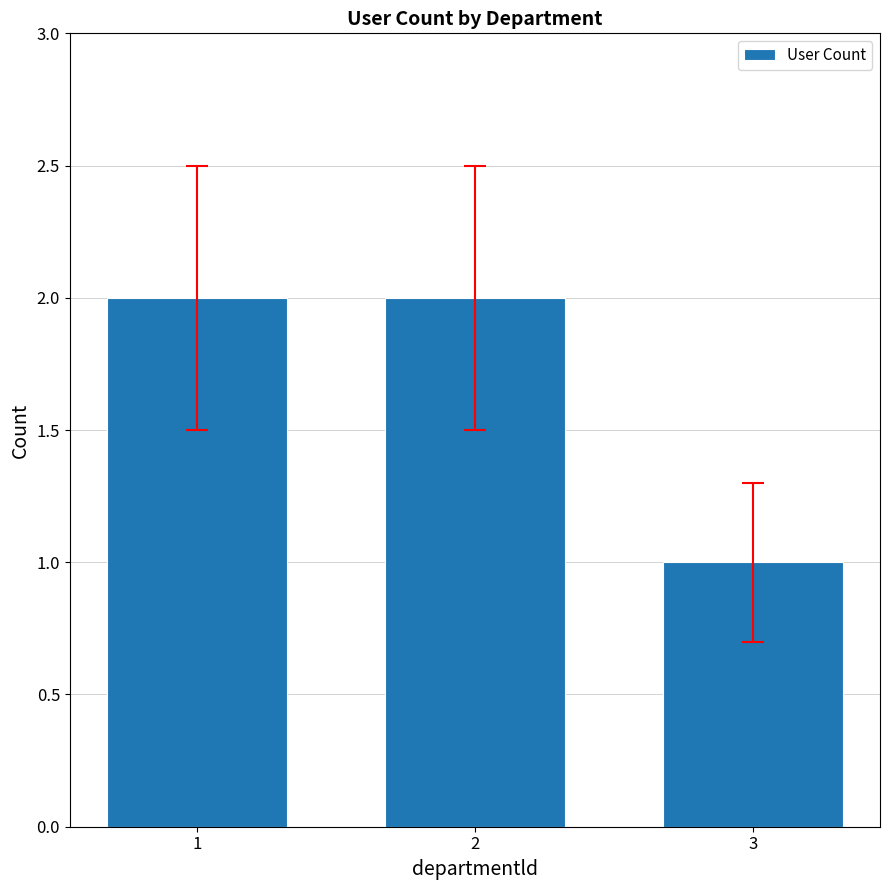

At which label is the value closest to 1?

3